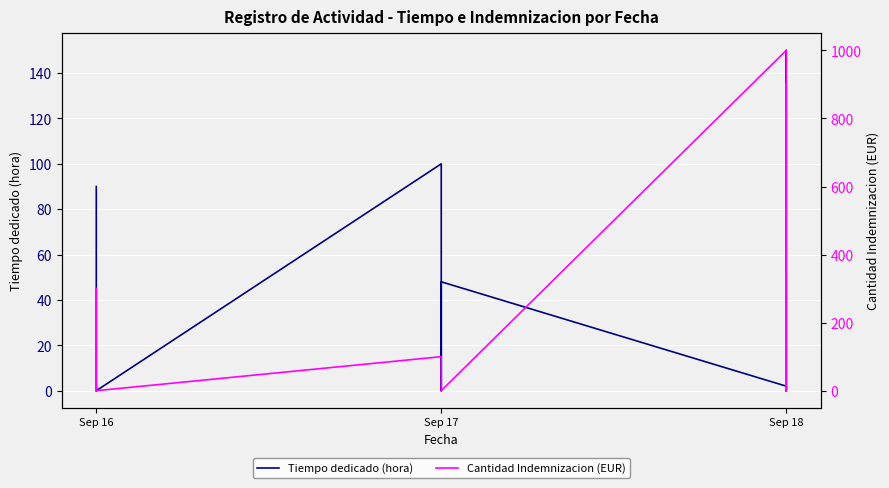

Reading right to left, extract all data points from this chart.

Tiempo dedicado (hora): 50	0	2	150	0	2	48	0	0	20	100	0	2	2	0	0	90
Cantidad Indemnizacion (EUR): 0	0	900	200	0	1000	0	0	0	0	100	0	150	300	0	0	0